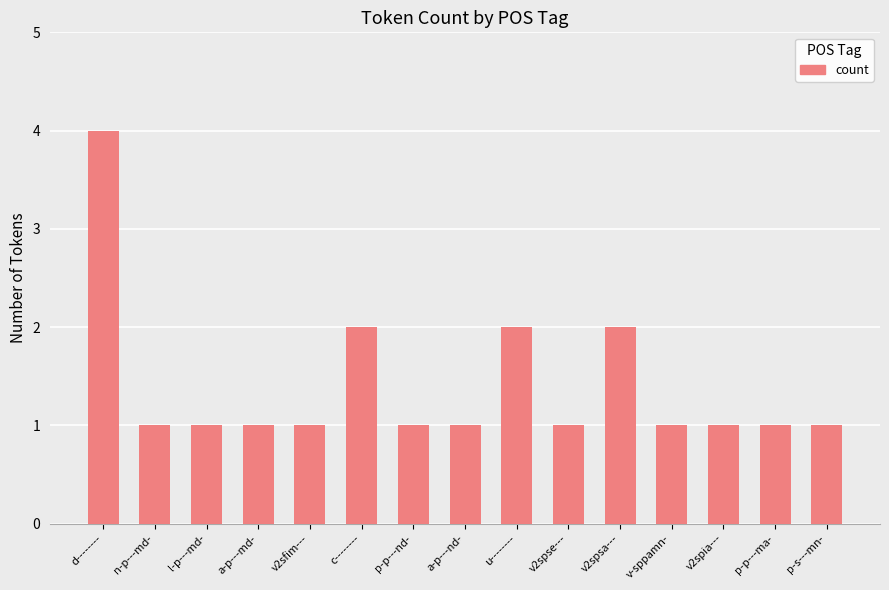

What is the sum of all values?

21